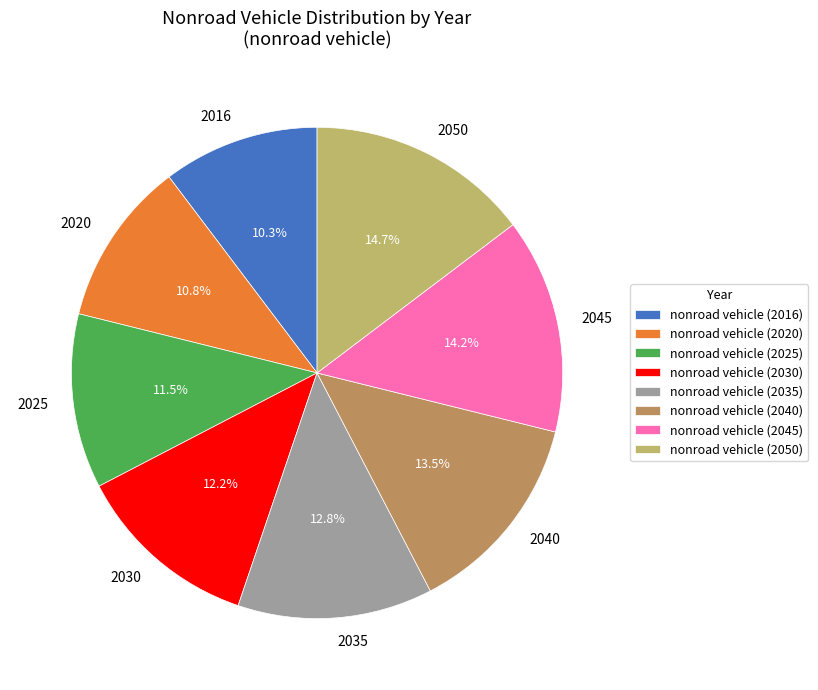

Between 2030 and 2040, which is larger?

2040